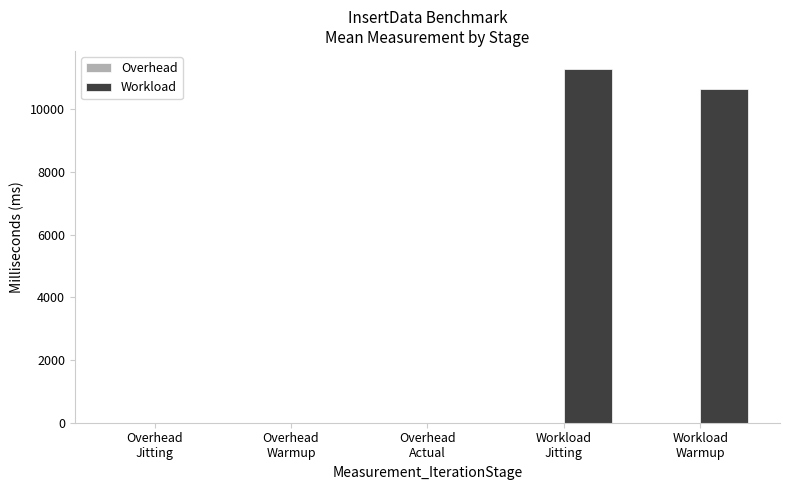

What is the maximum value shown in the chart?

11294.1